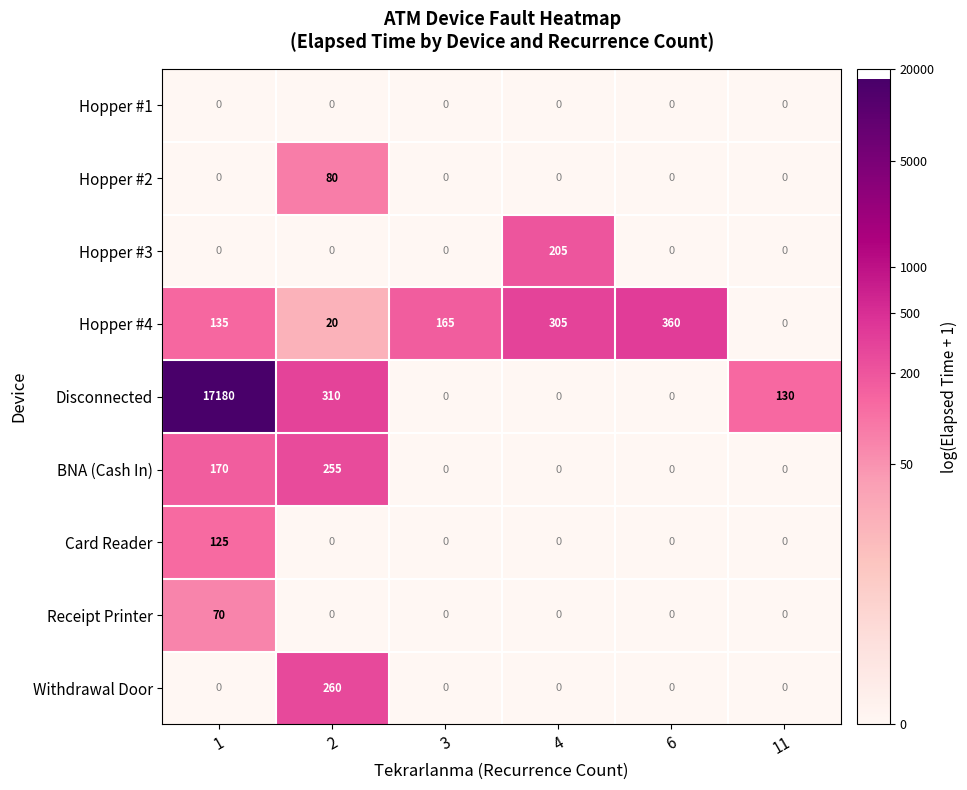

Which series changed the most between 2 and 6?

Hopper #4